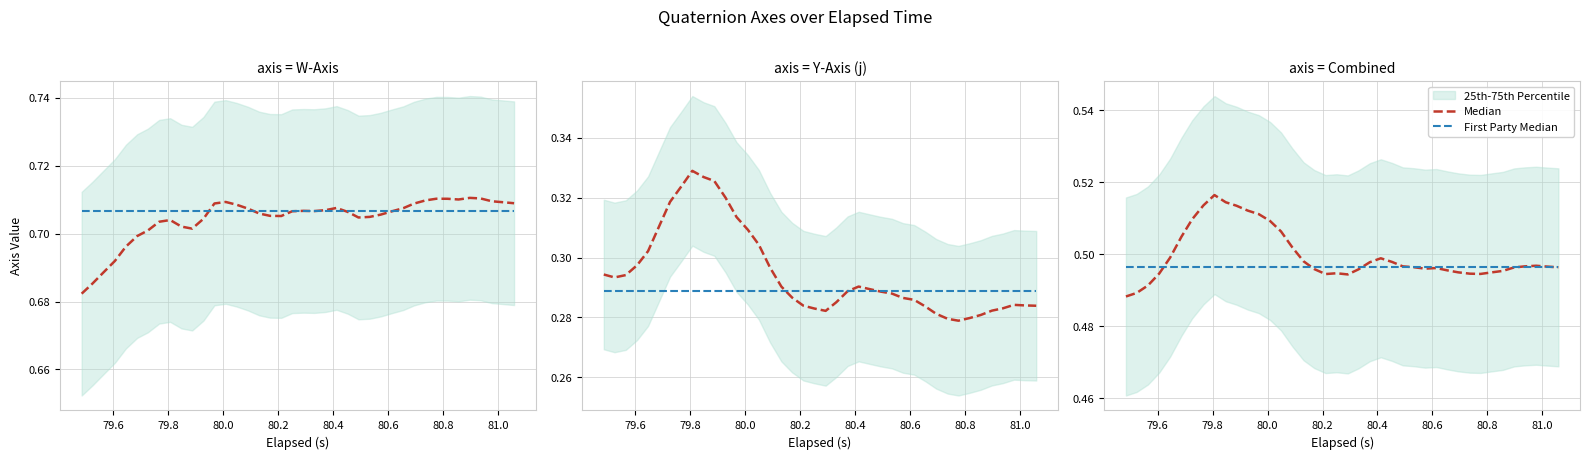

After their last crossing, which series has the higher values: First Party Median or Median?

First Party Median